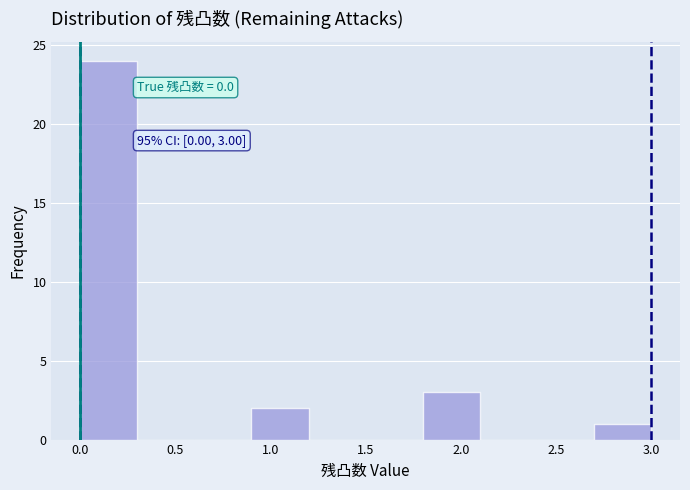

Which range on the x-axis has the tallest bar?

0.0 to 0.3